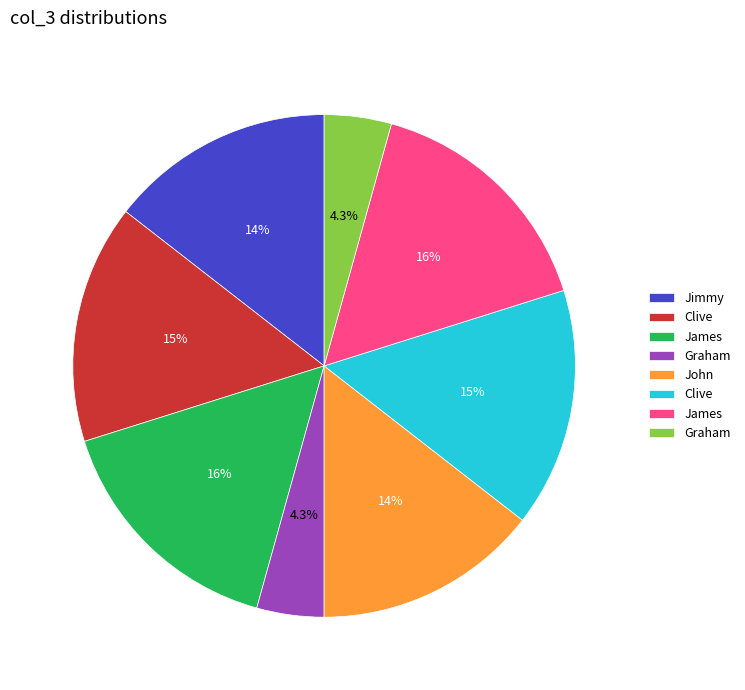

Is there any slice that represents more than half of the pie?

No